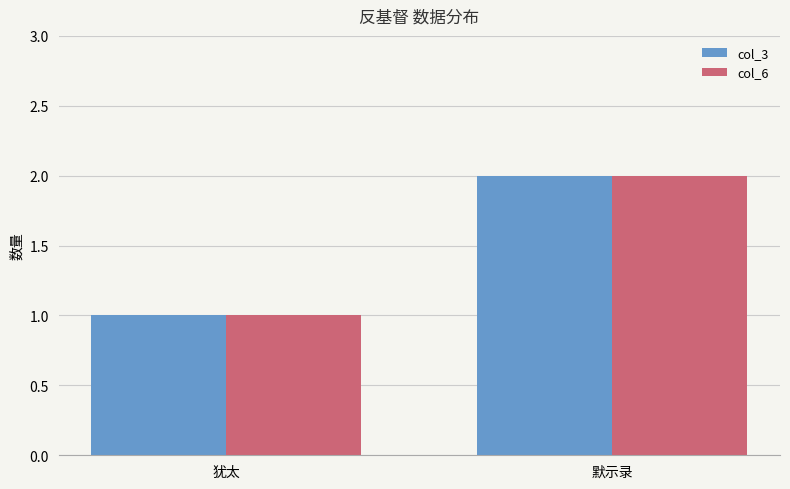

At which category is the sum across all series the highest?

默示录